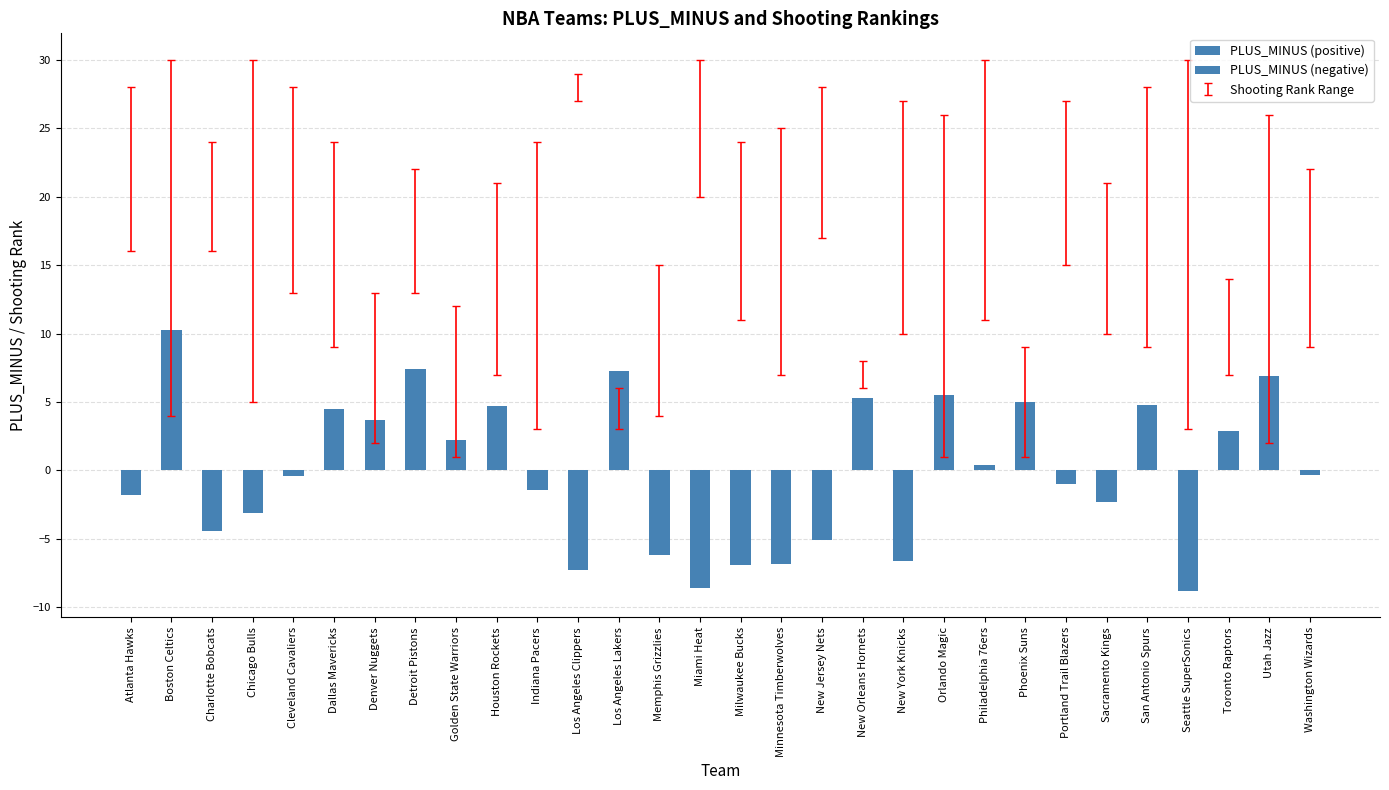

Count the number of data series in this chart.

2